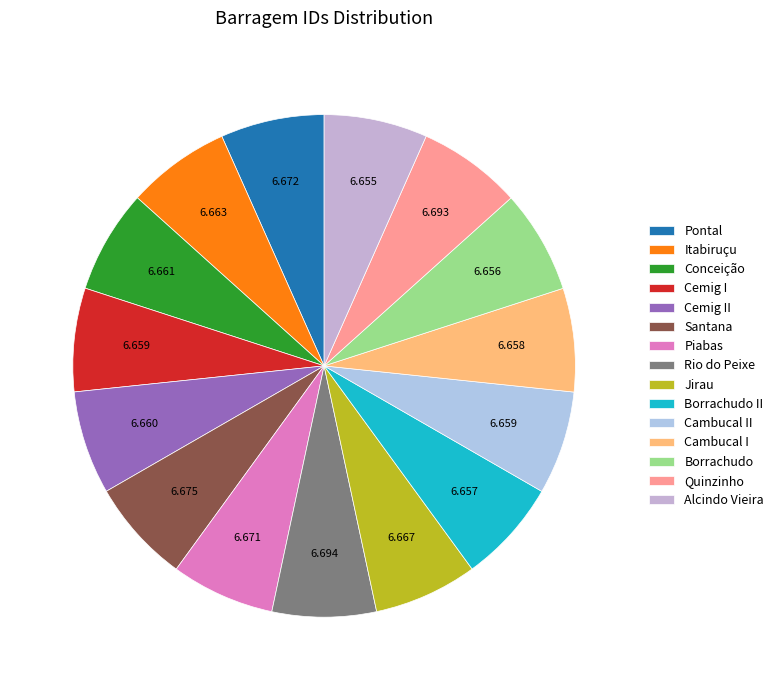

How many segments does this pie chart have?

15